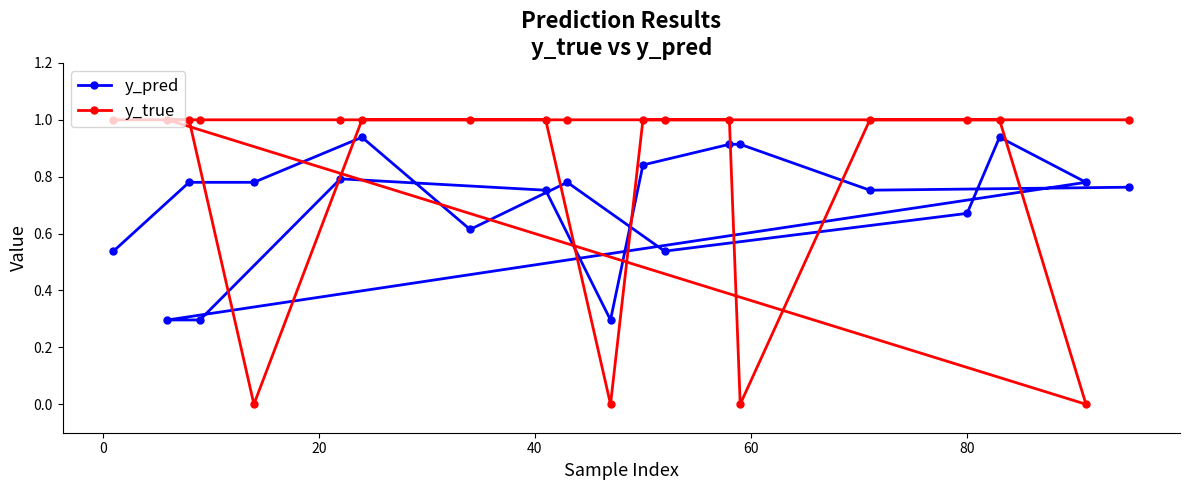

Which series has the widest spread of values?

y_true